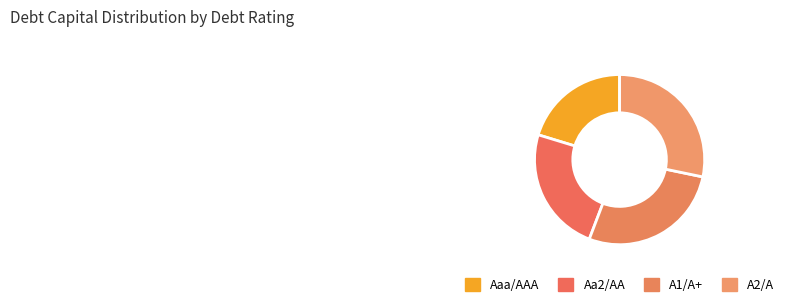

What is the change in value from Aaa/AAA to A1/A+?

+0.1